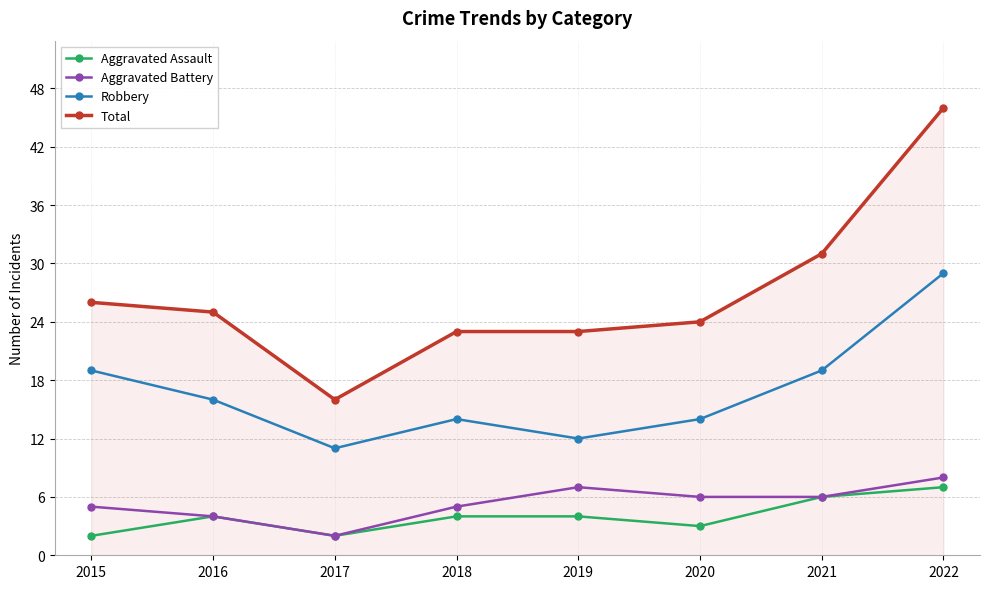

Reading left to right, list all the values displayed in this chart.

Aggravated Assault: 2	4	2	4	4	3	6	7
Aggravated Battery: 5	4	2	5	7	6	6	8
Robbery: 19	16	11	14	12	14	19	29
Total: 26	25	16	23	23	24	31	46